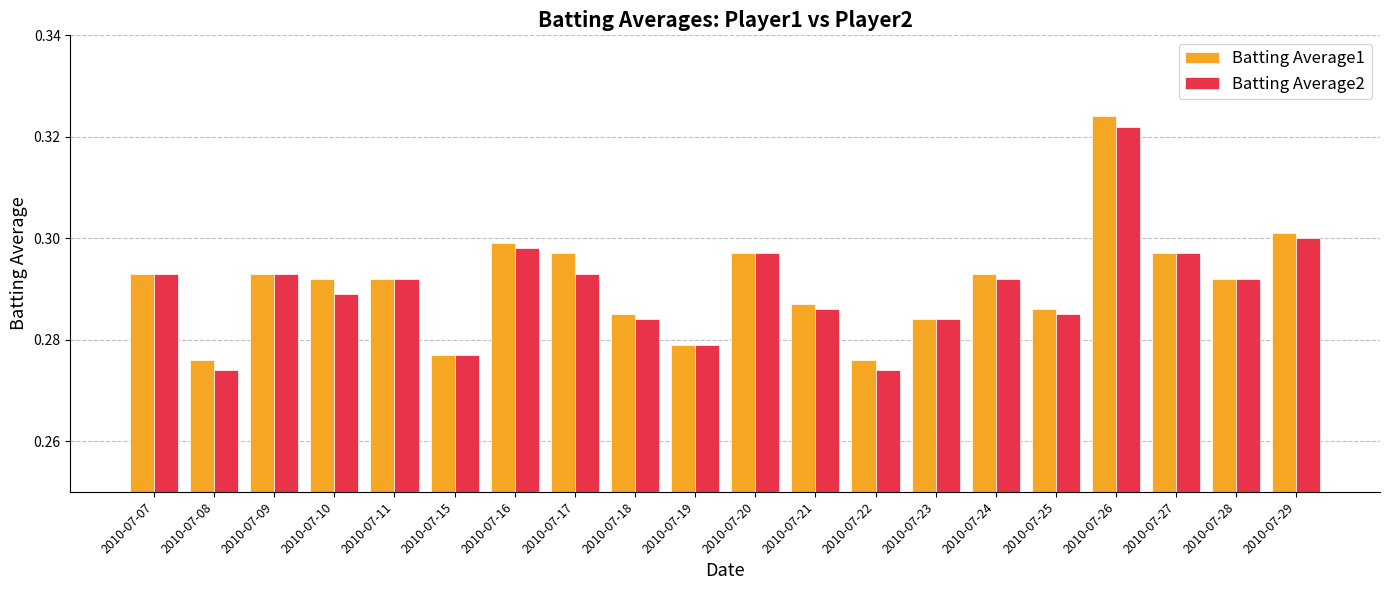

At how many categories does at least one series exceed 0?

20